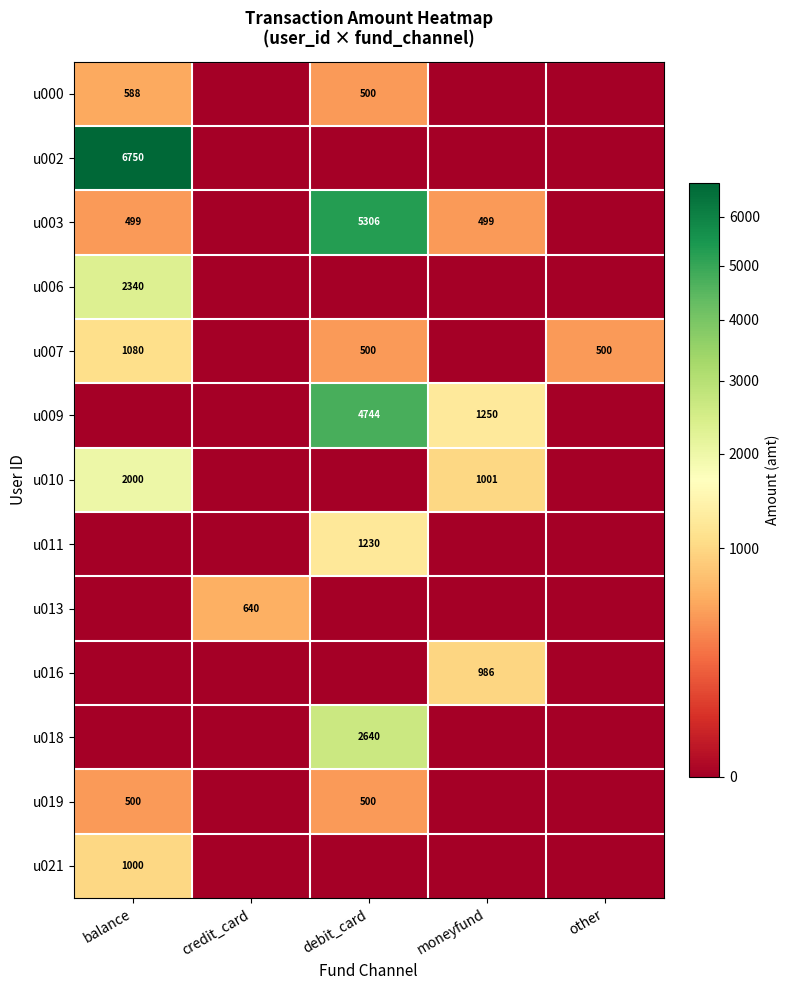

Which has a higher value, balance or debit_card?

balance